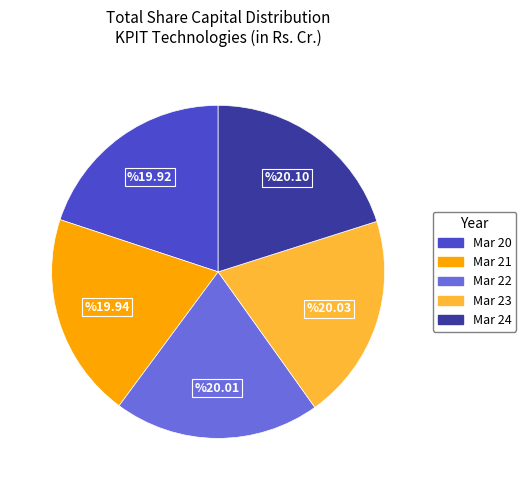

Is there any slice that represents more than half of the pie?

No